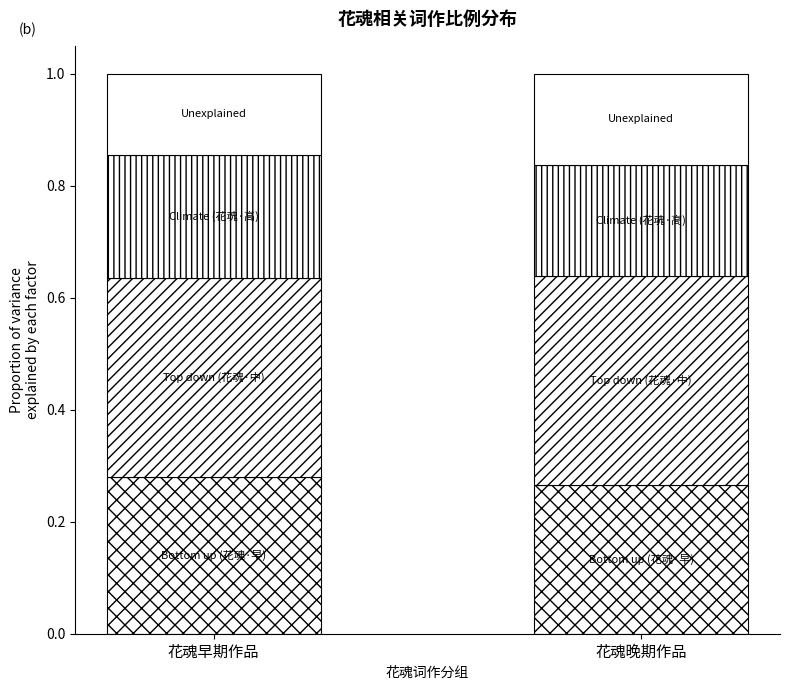

What is the label of the 2nd bar from the left?

花魂晚期作品